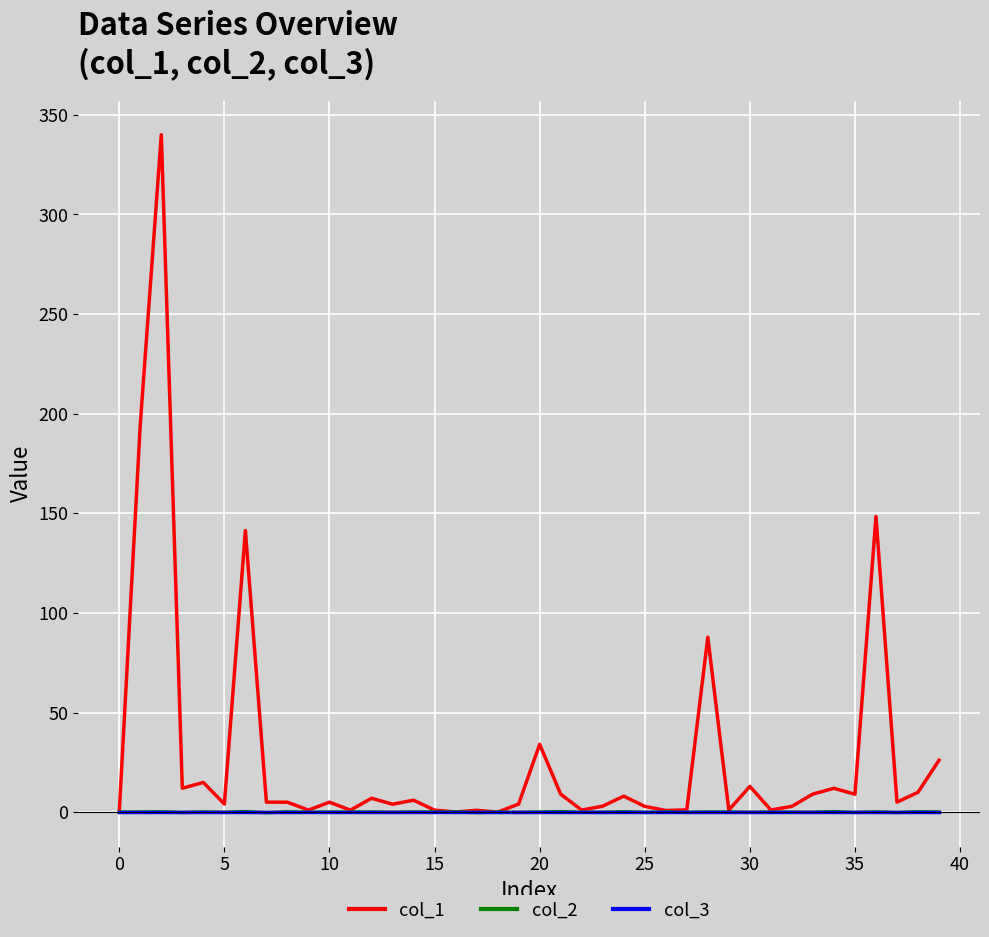

Which series has the largest total across all categories?

col_1